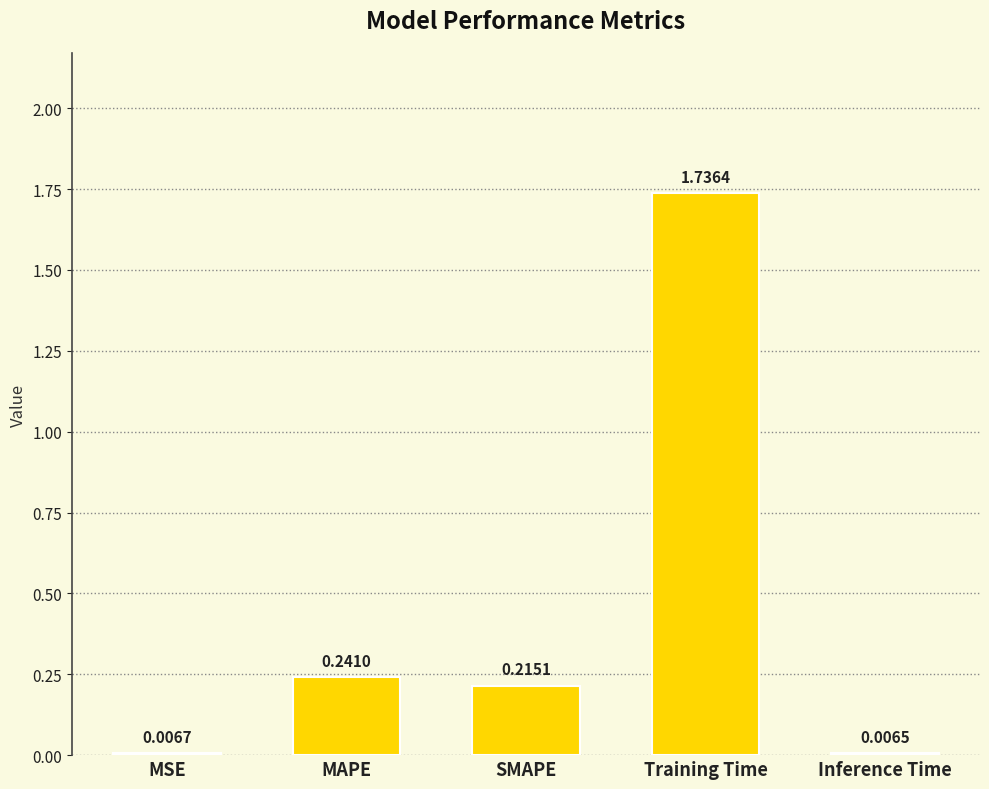

What is the change in value from SMAPE to Training Time?

+1.5